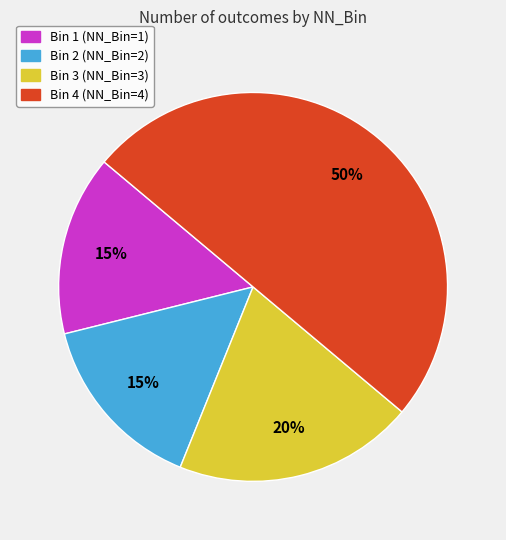

Is Bin 1 the majority of the pie?

No